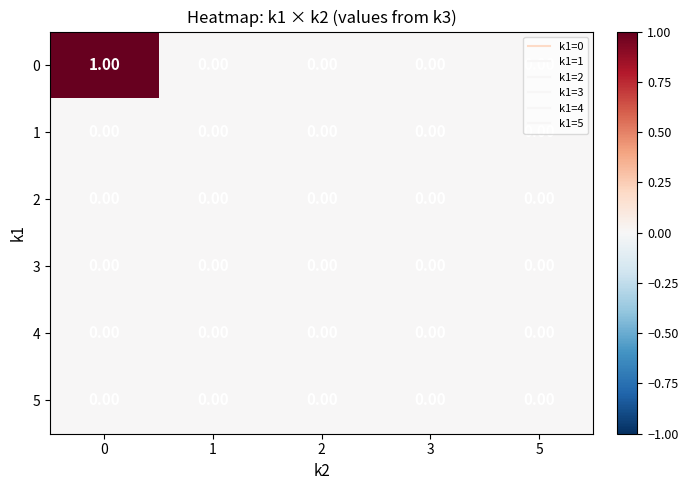

What is the maximum value shown in the chart?

1